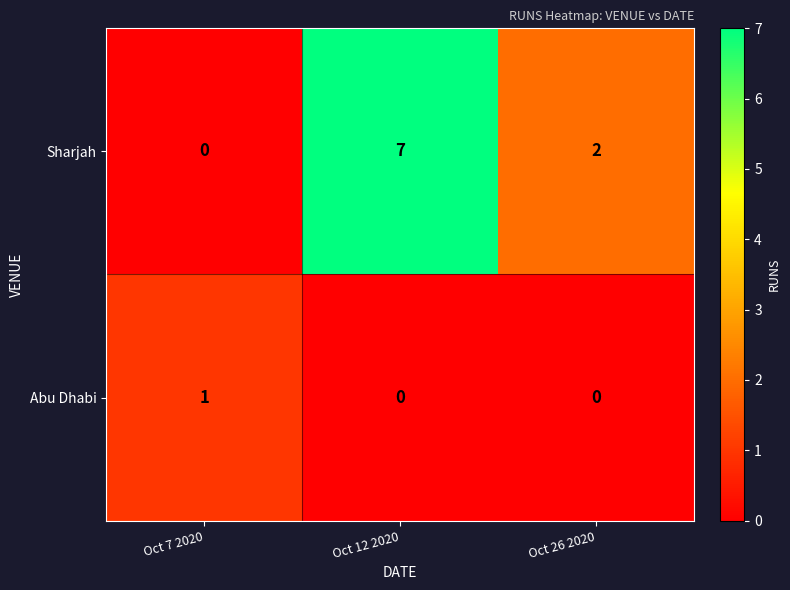

Count the Sharjah values in the range 0 to 7.

3